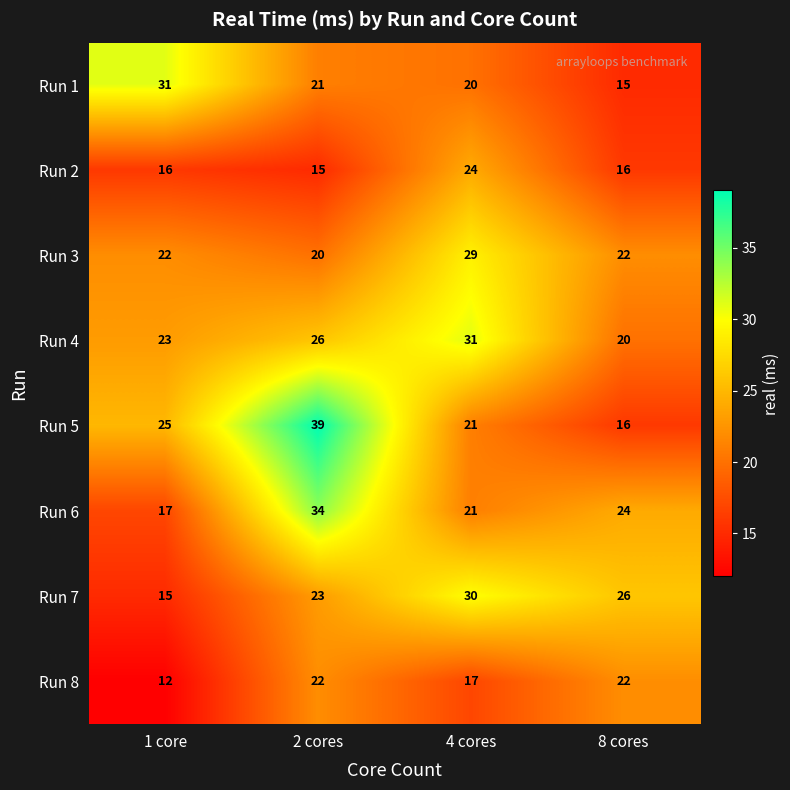

What is the sum of the Run 7 values at 1 core and 8 cores?

41